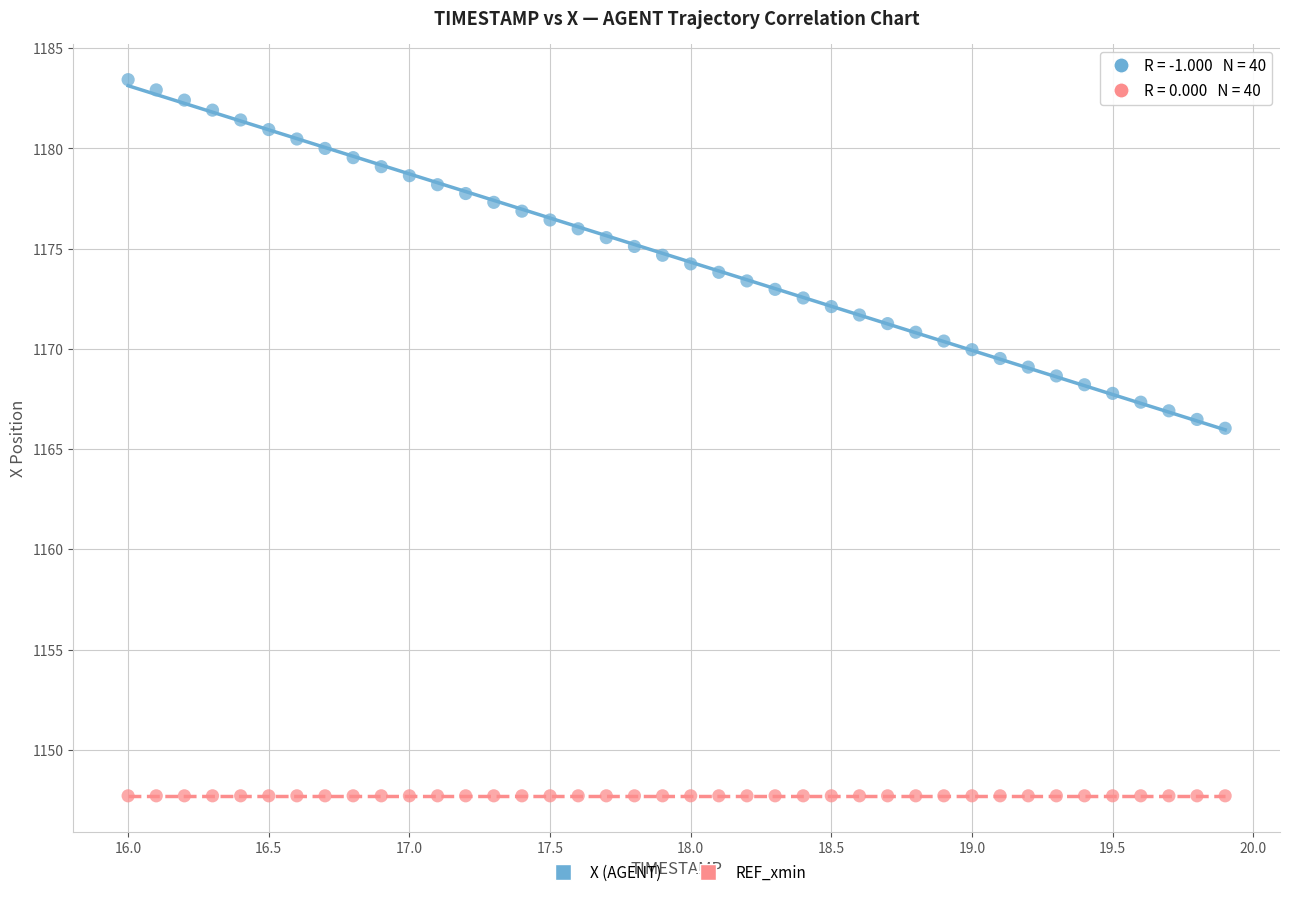

Which series reaches the minimum Y coordinate?

REF_xmin